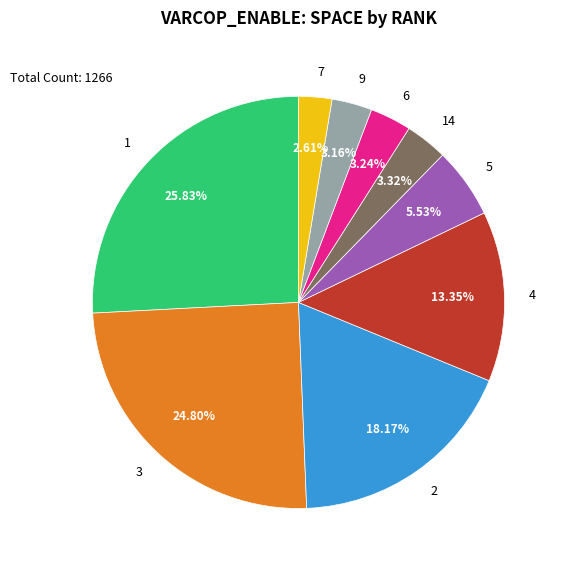

To the nearest percent, what percentage of the pie is 4?

13%